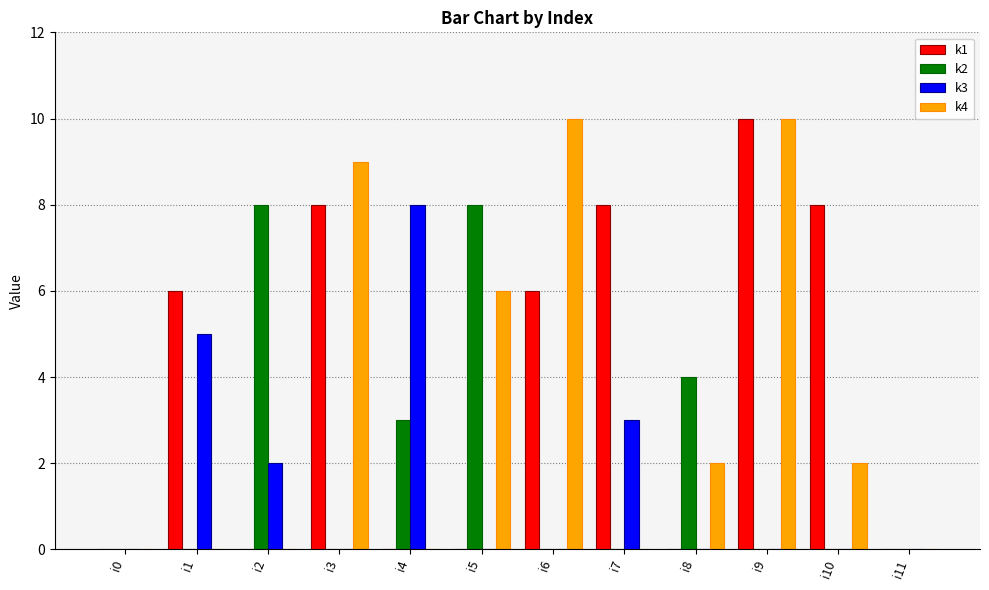

Count the number of data series in this chart.

4